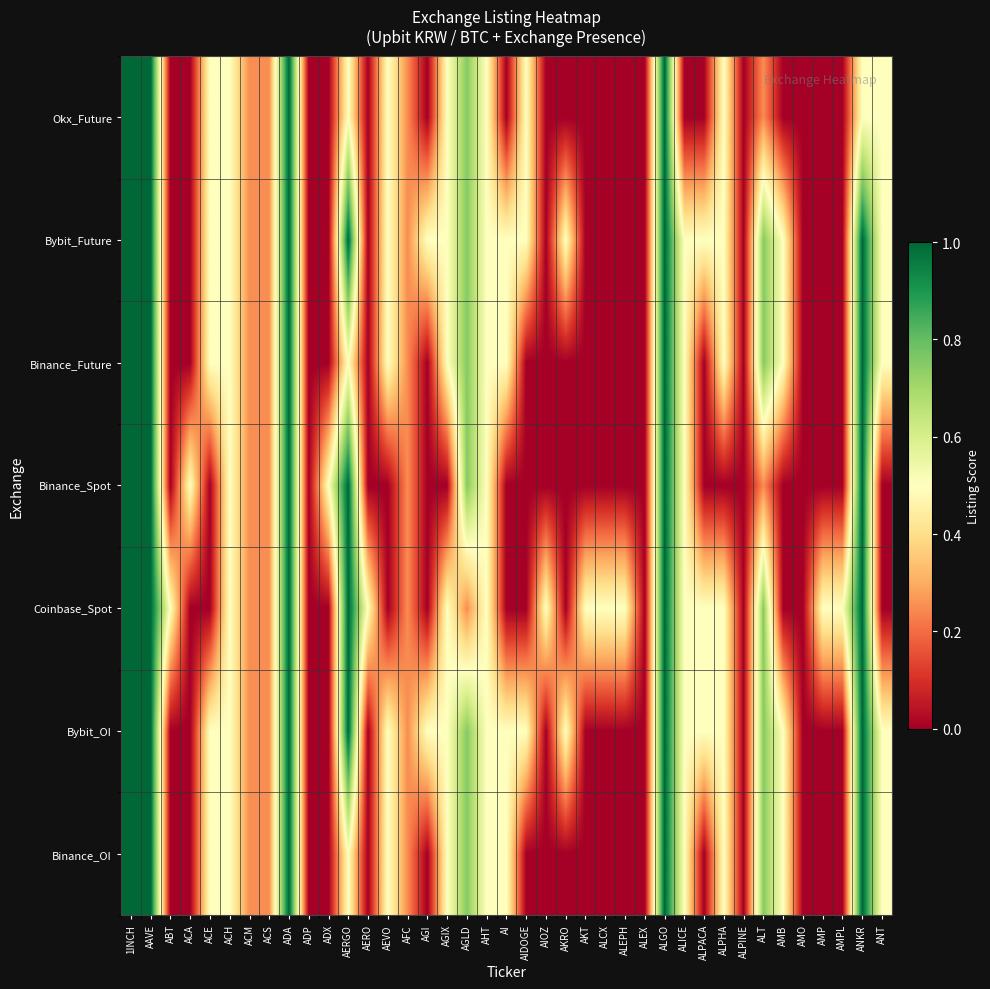

Reading left to right, list all the values displayed in this chart.

Binance_OI: 1INCH=1.0	AAVE=1.0	ABT=0.0	ACA=0.0	ACE=0.5	ACH=0.5	ACM=0.2	ACS=0.2	ADA=1.0	ADP=0.0	ADX=0.0	AERGO=0.5	AERO=0.0	AEVO=0.5	AFC=0.2	AGI=0.0	AGIX=0.5	AGLD=0.8	AHT=0.5	AI=0.5	AIDOGE=0.0	AIOZ=0.0	AKRO=0.0	AKT=0.0	ALCX=0.0	ALEPH=0.0	ALEX=0.0	ALGO=1.0	ALICE=0.5	ALPACA=0.0	ALPHA=0.5	ALPINE=0.0	ALT=0.8	AMB=0.5	AMO=0.0	AMP=0.0	AMPL=0.0	ANKR=1.0	ANT=0.5
Bybit_OI: 1INCH=1.0	AAVE=1.0	ABT=0.0	ACA=0.0	ACE=0.5	ACH=0.5	ACM=0.2	ACS=0.2	ADA=1.0	ADP=0.0	ADX=0.0	AERGO=1.0	AERO=0.0	AEVO=0.5	AFC=0.2	AGI=0.5	AGIX=0.5	AGLD=0.8	AHT=0.5	AI=0.5	AIDOGE=0.5	AIOZ=0.0	AKRO=0.5	AKT=0.0	ALCX=0.0	ALEPH=0.0	ALEX=0.0	ALGO=1.0	ALICE=0.5	ALPACA=0.5	ALPHA=0.5	ALPINE=0.0	ALT=0.8	AMB=0.5	AMO=0.0	AMP=0.0	AMPL=0.0	ANKR=1.0	ANT=0.5
Coinbase_Spot: 1INCH=1.0	AAVE=1.0	ABT=0.5	ACA=0.0	ACE=0.0	ACH=0.5	ACM=0.2	ACS=0.2	ADA=1.0	ADP=0.0	ADX=0.0	AERGO=1.0	AERO=0.5	AEVO=0.0	AFC=0.2	AGI=0.0	AGIX=0.5	AGLD=0.2	AHT=0.5	AI=0.0	AIDOGE=0.0	AIOZ=0.5	AKRO=0.0	AKT=0.5	ALCX=0.5	ALEPH=0.5	ALEX=0.0	ALGO=1.0	ALICE=0.5	ALPACA=0.5	ALPHA=0.5	ALPINE=0.0	ALT=0.8	AMB=0.0	AMO=0.0	AMP=0.5	AMPL=0.5	ANKR=1.0	ANT=0.0
Binance_Spot: 1INCH=1.0	AAVE=1.0	ABT=0.0	ACA=0.5	ACE=0.0	ACH=0.5	ACM=0.2	ACS=0.2	ADA=1.0	ADP=0.0	ADX=0.5	AERGO=1.0	AERO=0.0	AEVO=0.0	AFC=0.2	AGI=0.0	AGIX=0.0	AGLD=0.8	AHT=0.5	AI=0.0	AIDOGE=0.0	AIOZ=0.0	AKRO=0.0	AKT=0.0	ALCX=0.0	ALEPH=0.0	ALEX=0.0	ALGO=1.0	ALICE=0.5	ALPACA=0.0	ALPHA=0.0	ALPINE=0.0	ALT=0.2	AMB=0.0	AMO=0.0	AMP=0.0	AMPL=0.0	ANKR=1.0	ANT=0.0
Binance_Future: 1INCH=1.0	AAVE=1.0	ABT=0.0	ACA=0.0	ACE=0.5	ACH=0.5	ACM=0.2	ACS=0.2	ADA=1.0	ADP=0.0	ADX=0.0	AERGO=0.5	AERO=0.0	AEVO=0.5	AFC=0.2	AGI=0.0	AGIX=0.5	AGLD=0.8	AHT=0.5	AI=0.5	AIDOGE=0.0	AIOZ=0.0	AKRO=0.0	AKT=0.0	ALCX=0.0	ALEPH=0.0	ALEX=0.0	ALGO=1.0	ALICE=0.5	ALPACA=0.0	ALPHA=0.5	ALPINE=0.0	ALT=0.8	AMB=0.5	AMO=0.0	AMP=0.0	AMPL=0.0	ANKR=1.0	ANT=0.5
Bybit_Future: 1INCH=1.0	AAVE=1.0	ABT=0.0	ACA=0.0	ACE=0.5	ACH=0.5	ACM=0.2	ACS=0.2	ADA=1.0	ADP=0.0	ADX=0.0	AERGO=1.0	AERO=0.0	AEVO=0.5	AFC=0.2	AGI=0.5	AGIX=0.5	AGLD=0.8	AHT=0.5	AI=0.5	AIDOGE=0.5	AIOZ=0.0	AKRO=0.5	AKT=0.0	ALCX=0.0	ALEPH=0.0	ALEX=0.0	ALGO=1.0	ALICE=0.5	ALPACA=0.5	ALPHA=0.5	ALPINE=0.0	ALT=0.8	AMB=0.5	AMO=0.0	AMP=0.0	AMPL=0.0	ANKR=1.0	ANT=0.5
Okx_Future: 1INCH=1.0	AAVE=1.0	ABT=0.0	ACA=0.0	ACE=0.5	ACH=0.5	ACM=0.2	ACS=0.2	ADA=1.0	ADP=0.0	ADX=0.0	AERGO=0.5	AERO=0.0	AEVO=0.5	AFC=0.2	AGI=0.0	AGIX=0.5	AGLD=0.8	AHT=0.5	AI=0.0	AIDOGE=0.5	AIOZ=0.0	AKRO=0.0	AKT=0.0	ALCX=0.0	ALEPH=0.0	ALEX=0.0	ALGO=1.0	ALICE=0.0	ALPACA=0.0	ALPHA=0.5	ALPINE=0.0	ALT=0.2	AMB=0.0	AMO=0.0	AMP=0.0	AMPL=0.0	ANKR=0.5	ANT=0.5